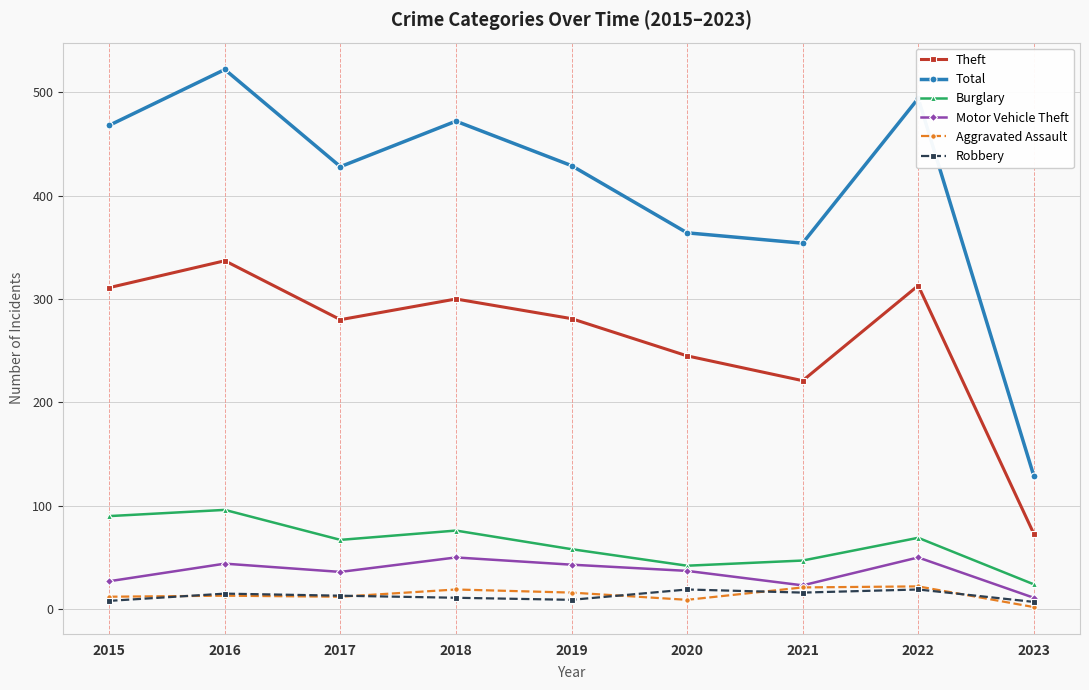

True or false: Theft and Robbery intersect in this chart.

False